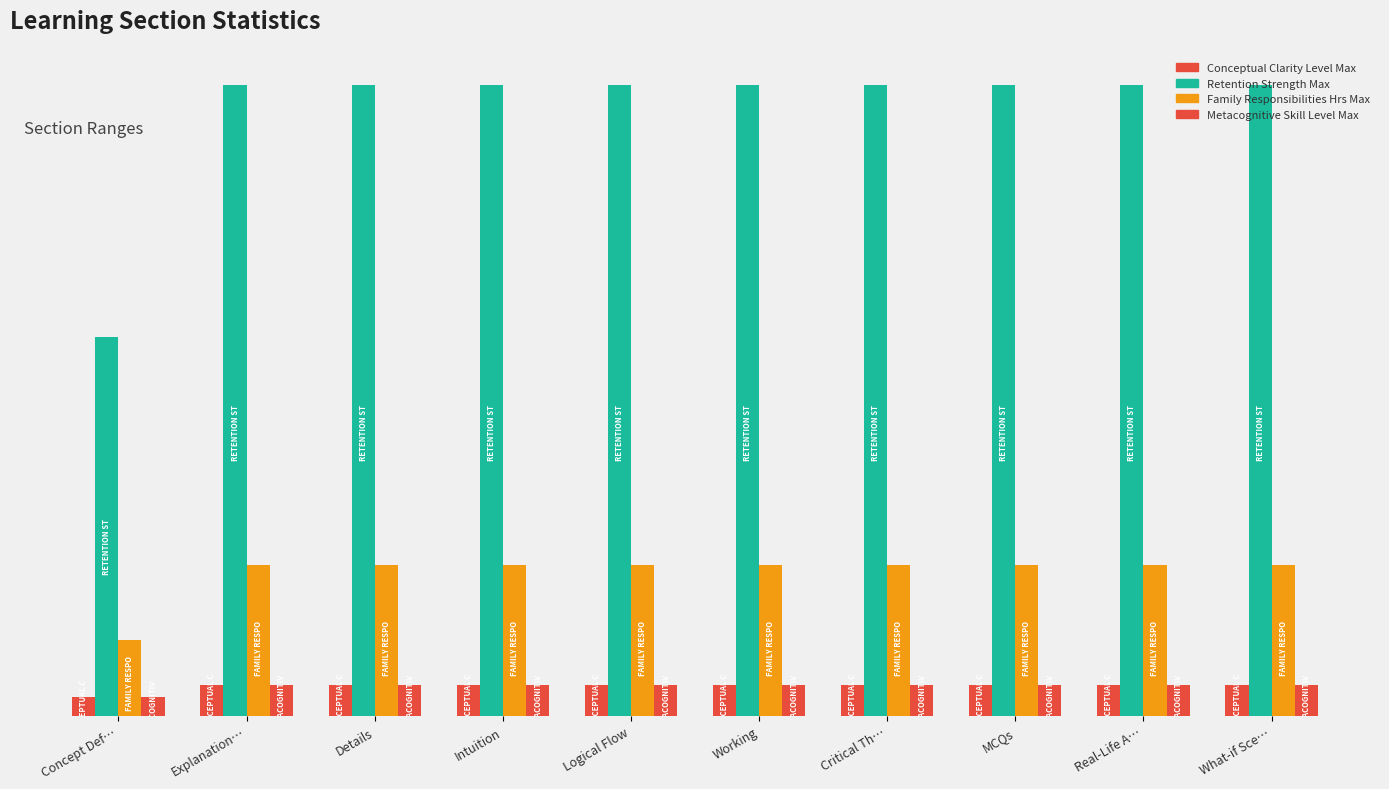

Reading left to right, list all the values displayed in this chart.

conceptual_clarity_level_max: 3	5	5	5	5	5	5	5	5	5
retention_strength_max: 60	100	100	100	100	100	100	100	100	100
family_responsibilities_hrs_max: 12	24	24	24	24	24	24	24	24	24
metacognitive_skill_level_max: 3	5	5	5	5	5	5	5	5	5